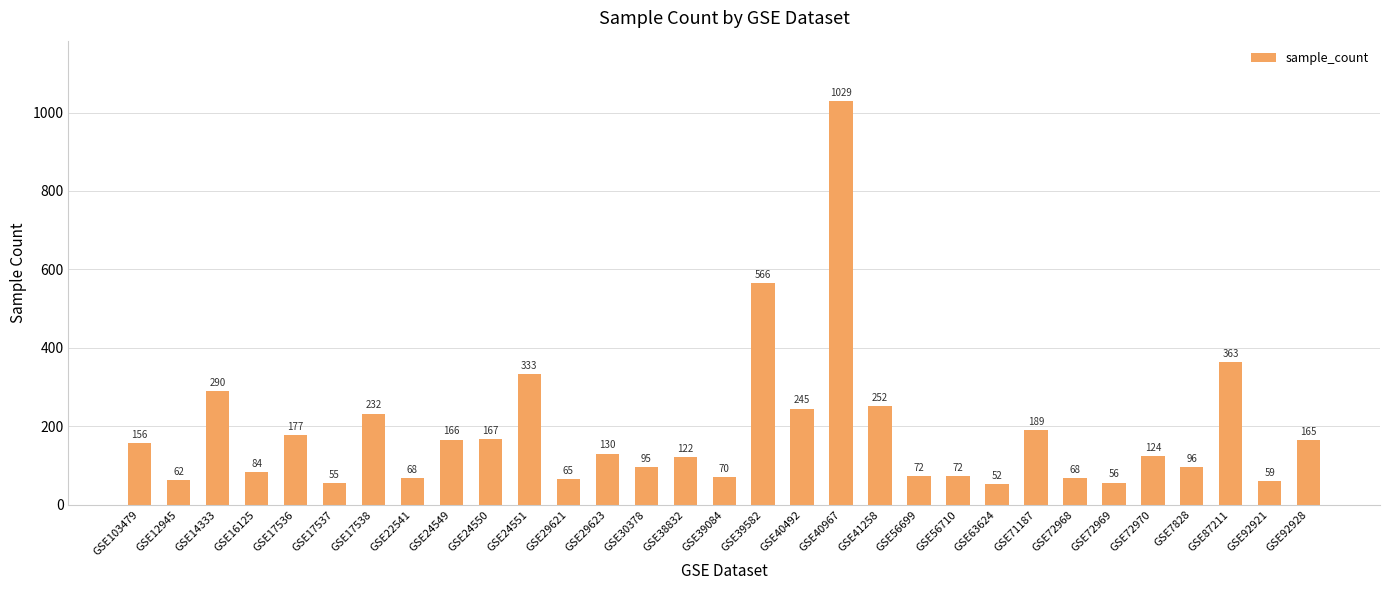

What is the ratio of the value at GSE17538 to the value at GSE71187?

1.2